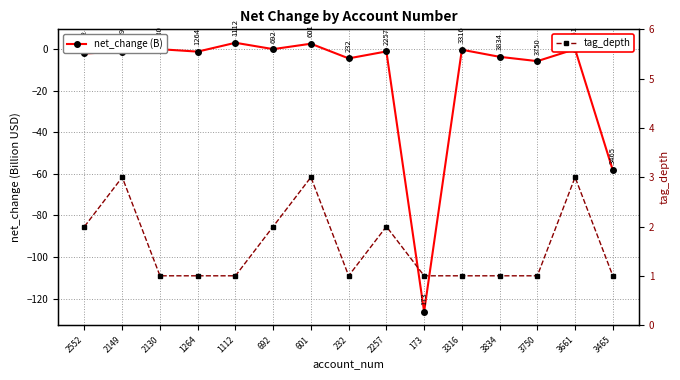

Reading left to right, extract all data points from this chart.

net_change (B): 2552=-2.1	2149=-1.2	2130=-0.0	1264=-1.2	1112=3.1	692=0.0	601=2.6	232=-4.4	2257=-1.1	173=-126.3	3316=-0.3	3834=-3.7	3750=-5.8	3661=-0.0	3465=-58.3
tag_depth: 2552=2.0	2149=3.0	2130=1.0	1264=1.0	1112=1.0	692=2.0	601=3.0	232=1.0	2257=2.0	173=1.0	3316=1.0	3834=1.0	3750=1.0	3661=3.0	3465=1.0